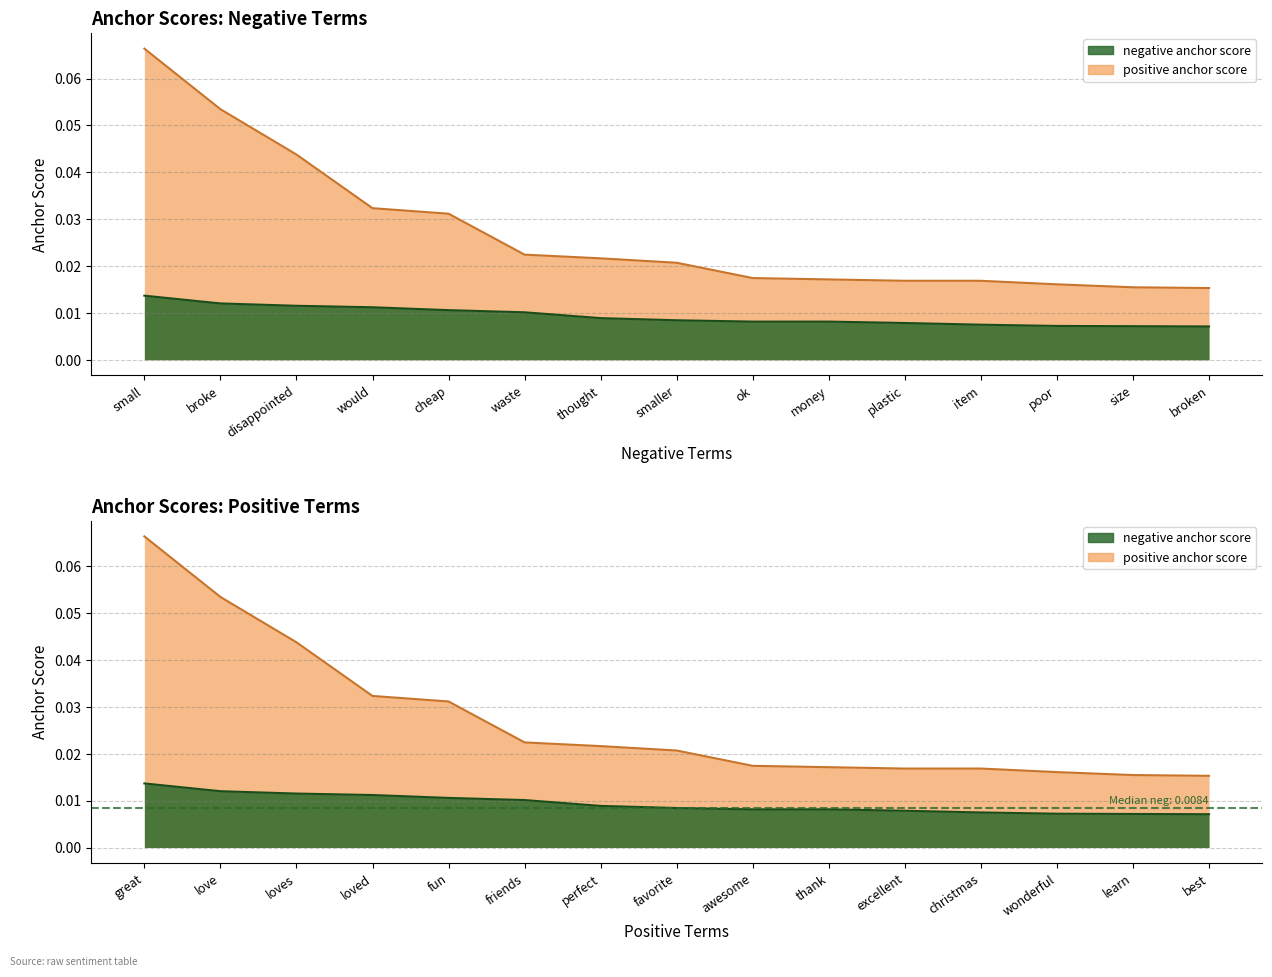

What is the sum of all negative anchor score values?

0.1